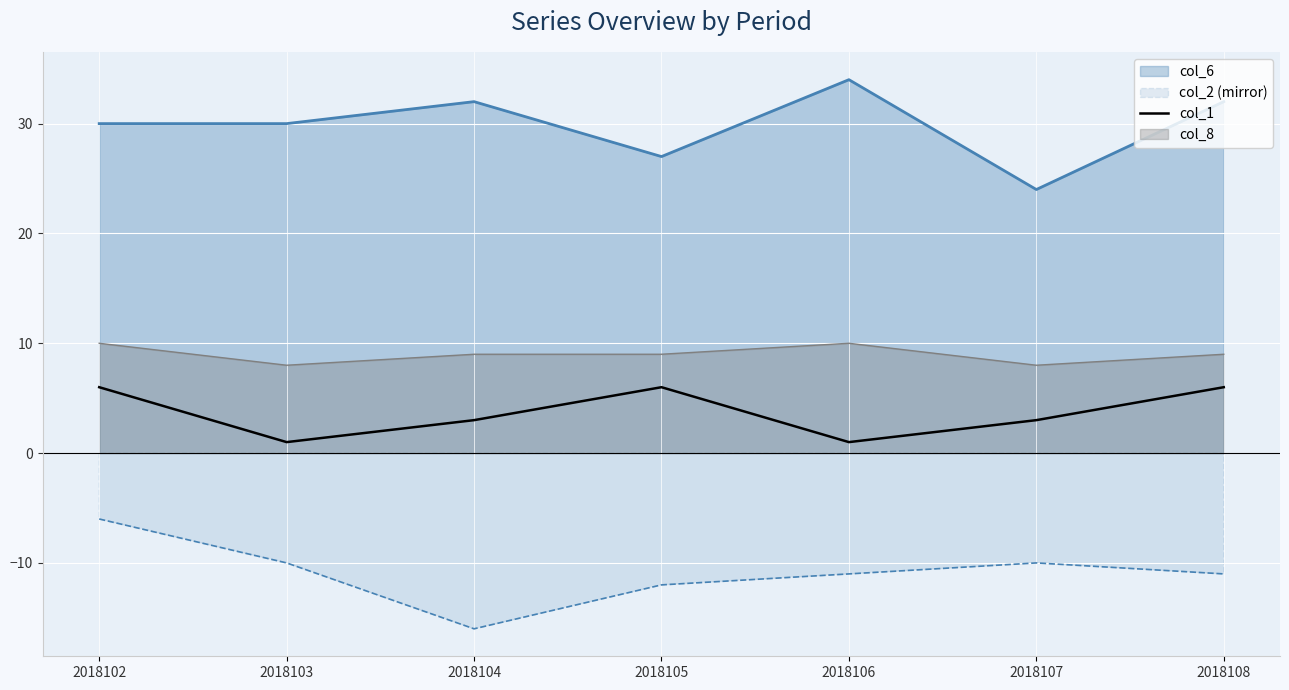

The chart shows a value of 1 at 2018106. True or false?

True